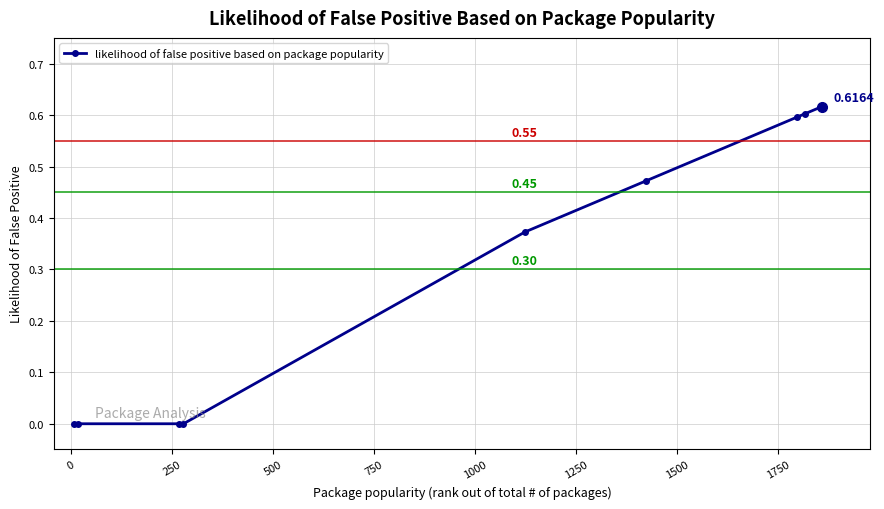

What is the sum of all values?

2.7